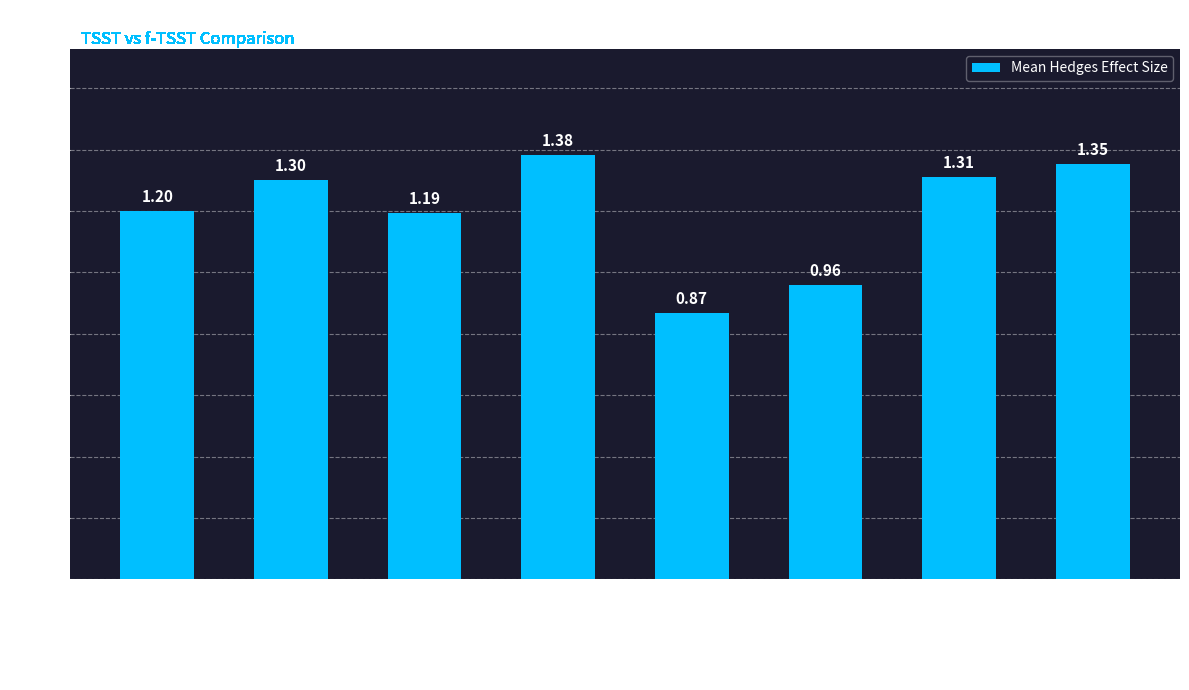

How many data points are less than 1?

2